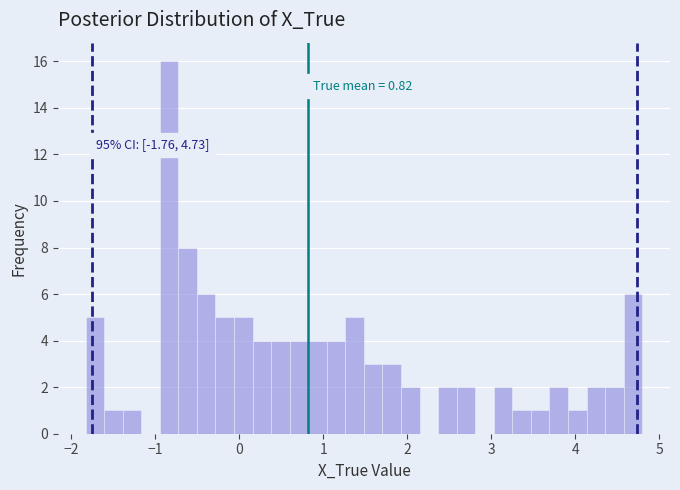

Read against the x-axis, roughly where is the centre of the tallest bar?

-0.8